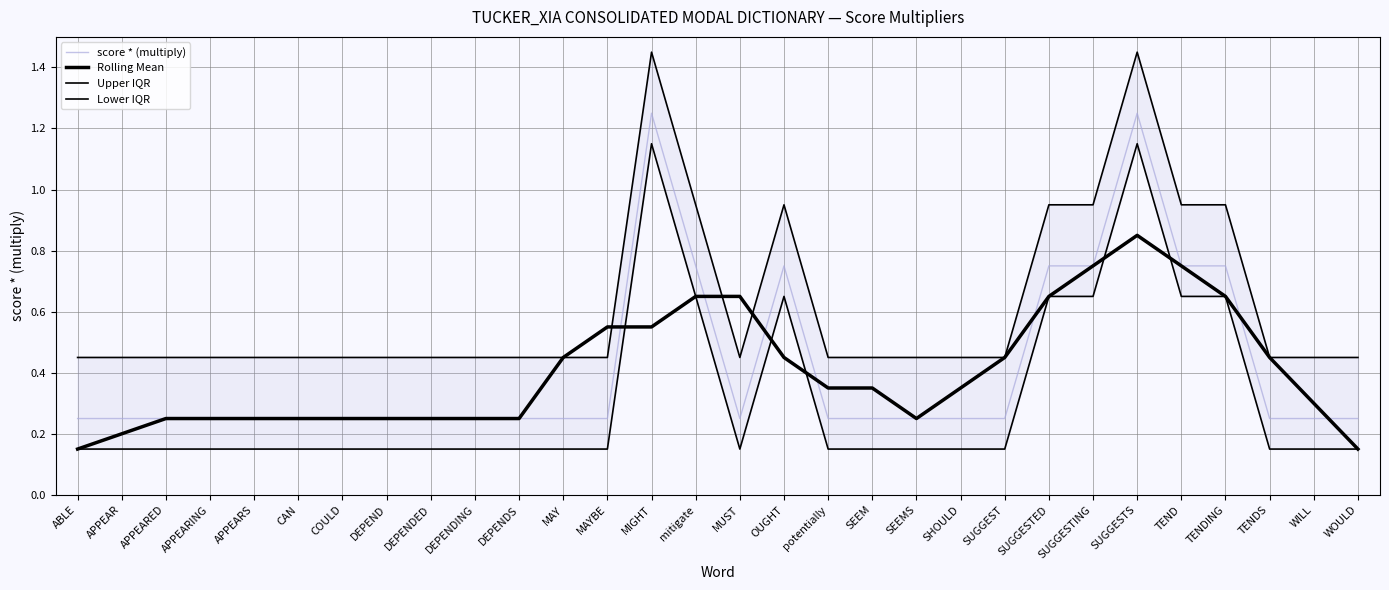

Reading left to right, transcribe all the data shown in this chart.

score * (multiply): ABLE=0.2	APPEAR=0.2	APPEARED=0.2	APPEARING=0.2	APPEARS=0.2	CAN=0.2	COULD=0.2	DEPEND=0.2	DEPENDED=0.2	DEPENDING=0.2	DEPENDS=0.2	MAY=0.2	MAYBE=0.2	MIGHT=1.2	mitigate=0.8	MUST=0.2	OUGHT=0.8	potentially=0.2	SEEM=0.2	SEEMS=0.2	SHOULD=0.2	SUGGEST=0.2	SUGGESTED=0.8	SUGGESTING=0.8	SUGGESTS=1.2	TEND=0.8	TENDING=0.8	TENDS=0.2	WILL=0.2	WOULD=0.2
Rolling Mean: ABLE=0.2	APPEAR=0.2	APPEARED=0.2	APPEARING=0.2	APPEARS=0.2	CAN=0.2	COULD=0.2	DEPEND=0.2	DEPENDED=0.2	DEPENDING=0.2	DEPENDS=0.2	MAY=0.5	MAYBE=0.6	MIGHT=0.6	mitigate=0.7	MUST=0.7	OUGHT=0.5	potentially=0.3	SEEM=0.3	SEEMS=0.2	SHOULD=0.4	SUGGEST=0.5	SUGGESTED=0.7	SUGGESTING=0.8	SUGGESTS=0.9	TEND=0.8	TENDING=0.7	TENDS=0.5	WILL=0.3	WOULD=0.2
Upper IQR: ABLE=0.5	APPEAR=0.5	APPEARED=0.5	APPEARING=0.5	APPEARS=0.5	CAN=0.5	COULD=0.5	DEPEND=0.5	DEPENDED=0.5	DEPENDING=0.5	DEPENDS=0.5	MAY=0.5	MAYBE=0.5	MIGHT=1.4	mitigate=0.9	MUST=0.5	OUGHT=0.9	potentially=0.5	SEEM=0.5	SEEMS=0.5	SHOULD=0.5	SUGGEST=0.5	SUGGESTED=0.9	SUGGESTING=0.9	SUGGESTS=1.4	TEND=0.9	TENDING=0.9	TENDS=0.5	WILL=0.5	WOULD=0.5
Lower IQR: ABLE=0.1	APPEAR=0.1	APPEARED=0.1	APPEARING=0.1	APPEARS=0.1	CAN=0.1	COULD=0.1	DEPEND=0.1	DEPENDED=0.1	DEPENDING=0.1	DEPENDS=0.1	MAY=0.1	MAYBE=0.1	MIGHT=1.1	mitigate=0.7	MUST=0.1	OUGHT=0.7	potentially=0.1	SEEM=0.1	SEEMS=0.1	SHOULD=0.1	SUGGEST=0.1	SUGGESTED=0.7	SUGGESTING=0.7	SUGGESTS=1.1	TEND=0.7	TENDING=0.7	TENDS=0.1	WILL=0.1	WOULD=0.1